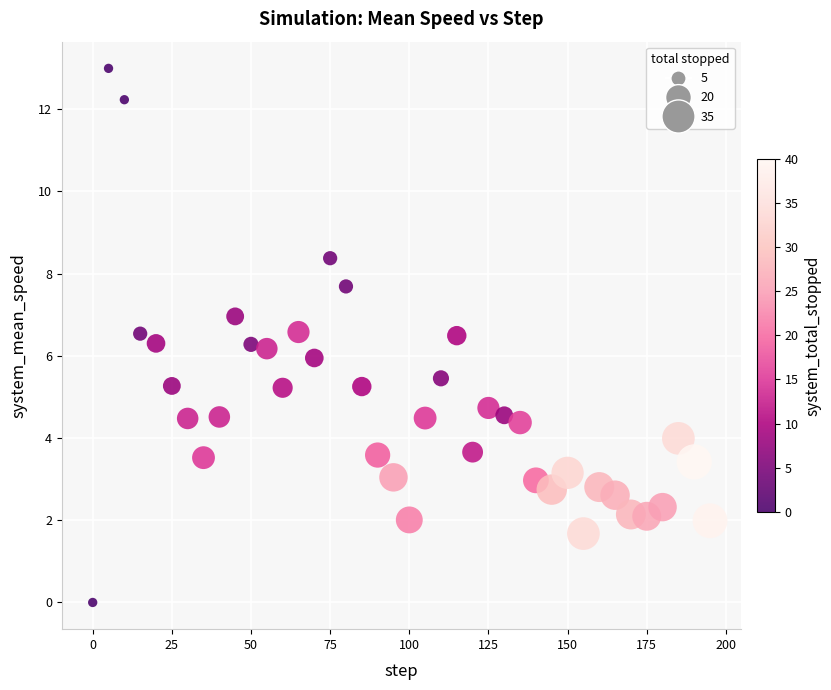

What is the range of Y values (max minus min)?

13.0